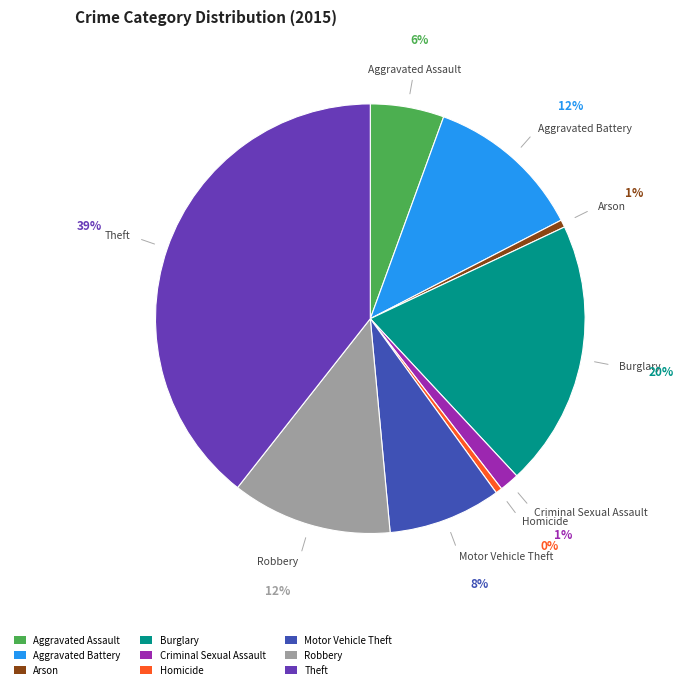

How many slices are in this pie chart?

9